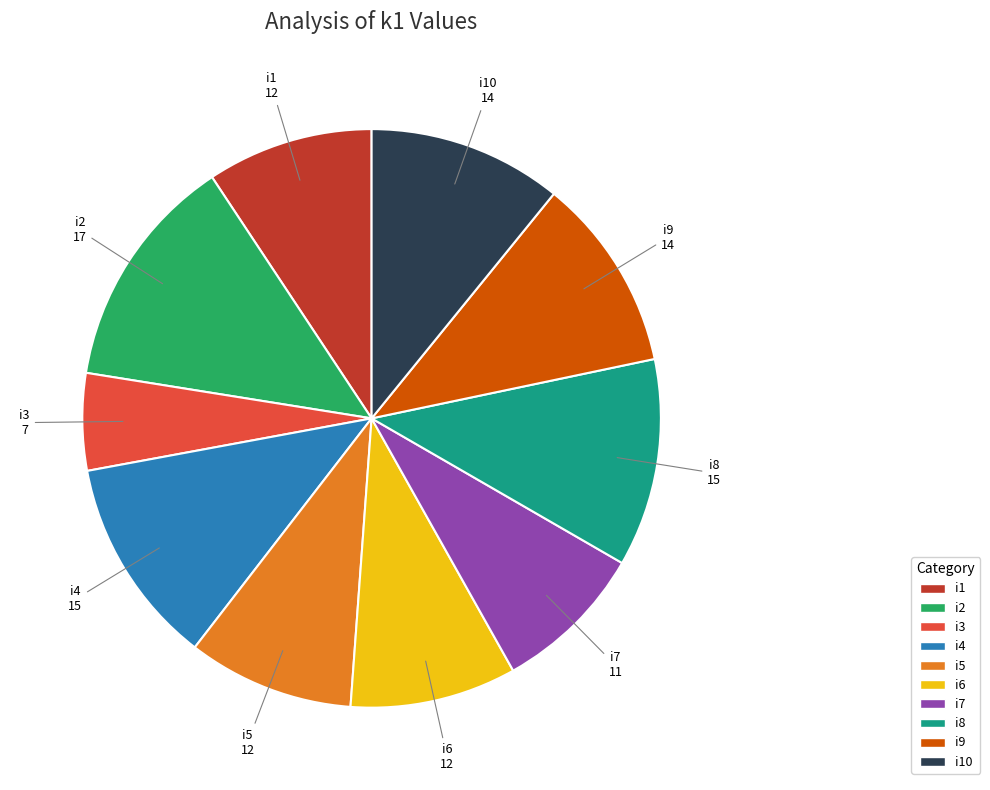

Is there a majority slice in this chart?

No